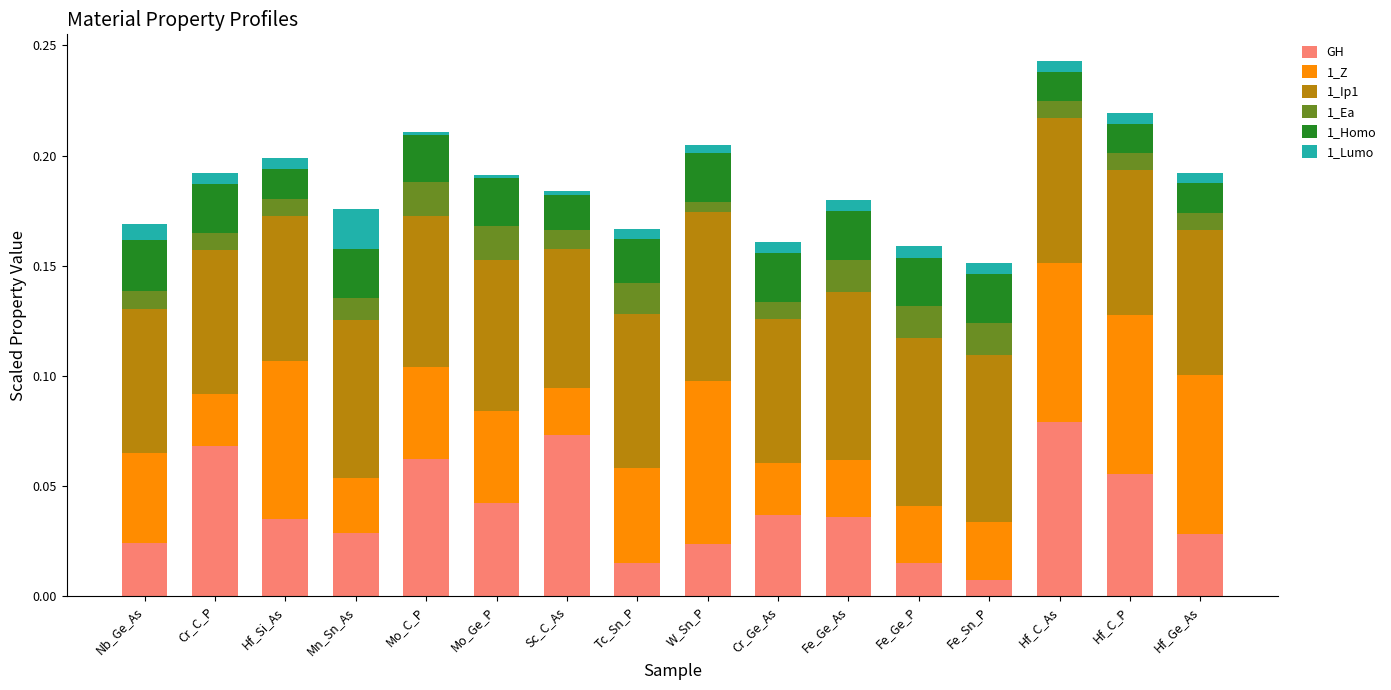

What is the total value across all series at Mo_C_P?

0.2